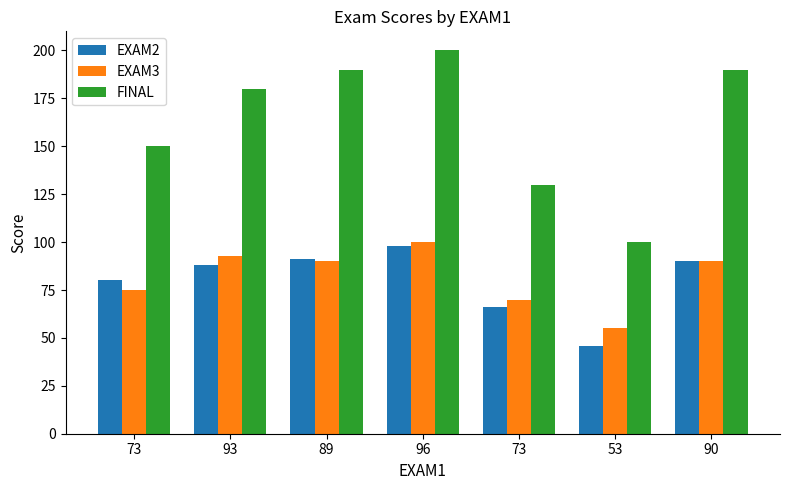

Reading left to right, extract all data points from this chart.

EXAM2: 73=80	93=88	89=91	96=98	73=66	53=46	90=90
EXAM3: 73=75	93=93	89=90	96=100	73=70	53=55	90=90
FINAL: 73=150	93=180	89=190	96=200	73=130	53=100	90=190